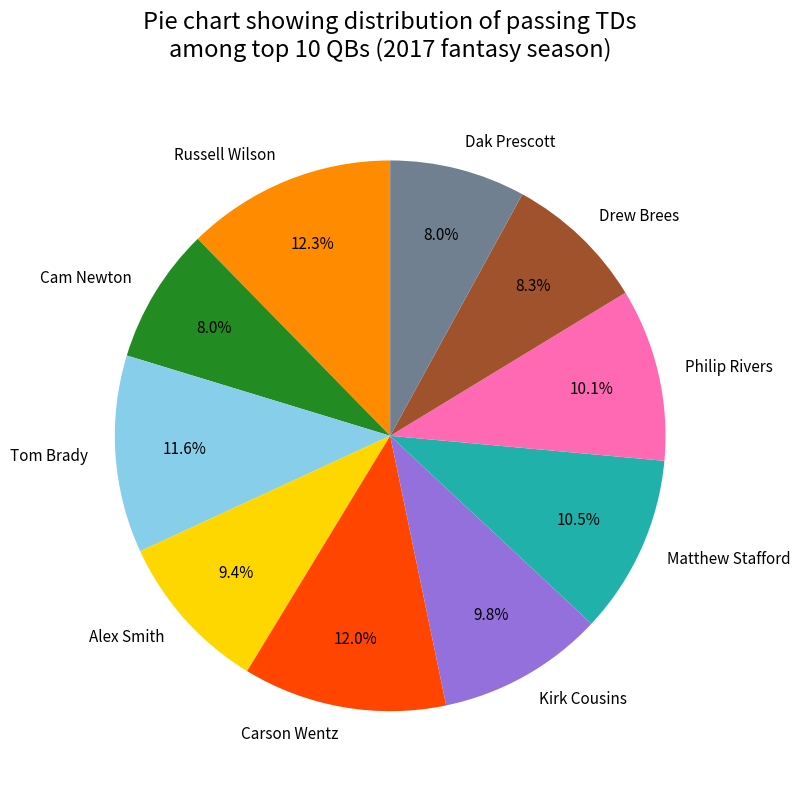

Is it true that Cam Newton is 8% of the pie?

True